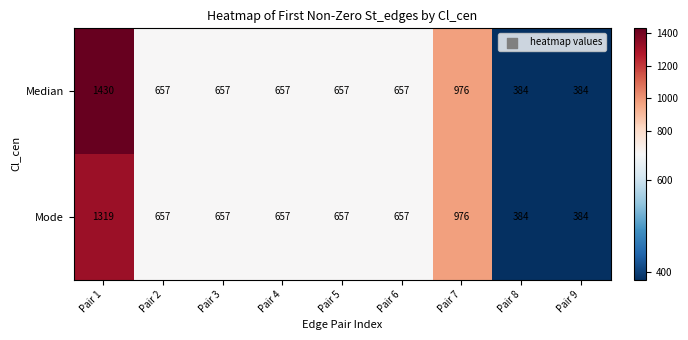

What is the sum of all Median values?

6459